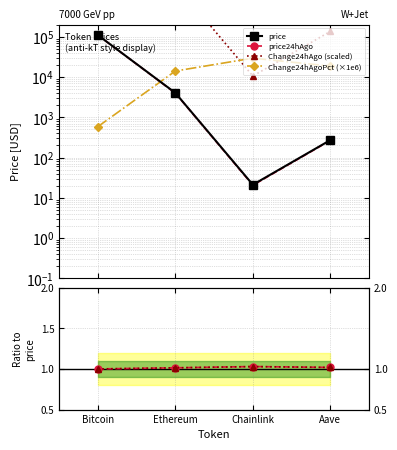

Does the chart have visible grid lines?

Yes